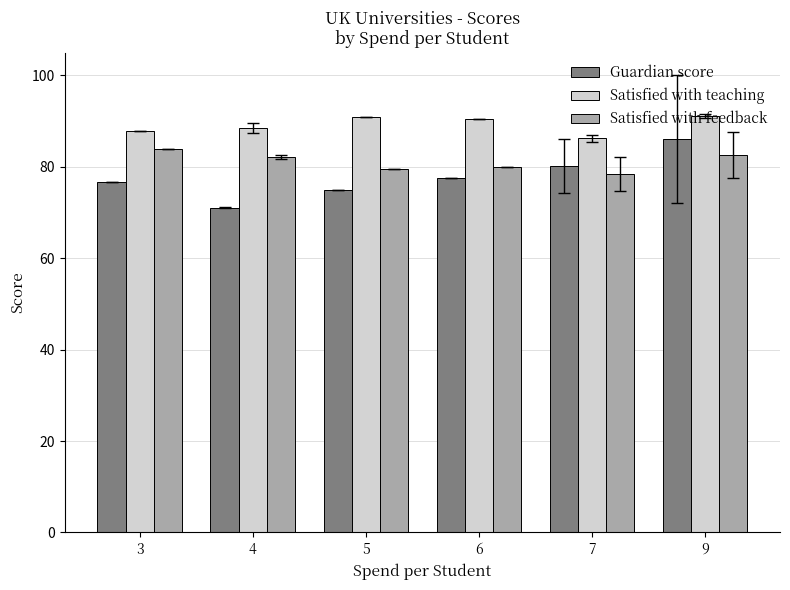

How many categories are shown in the chart?

6